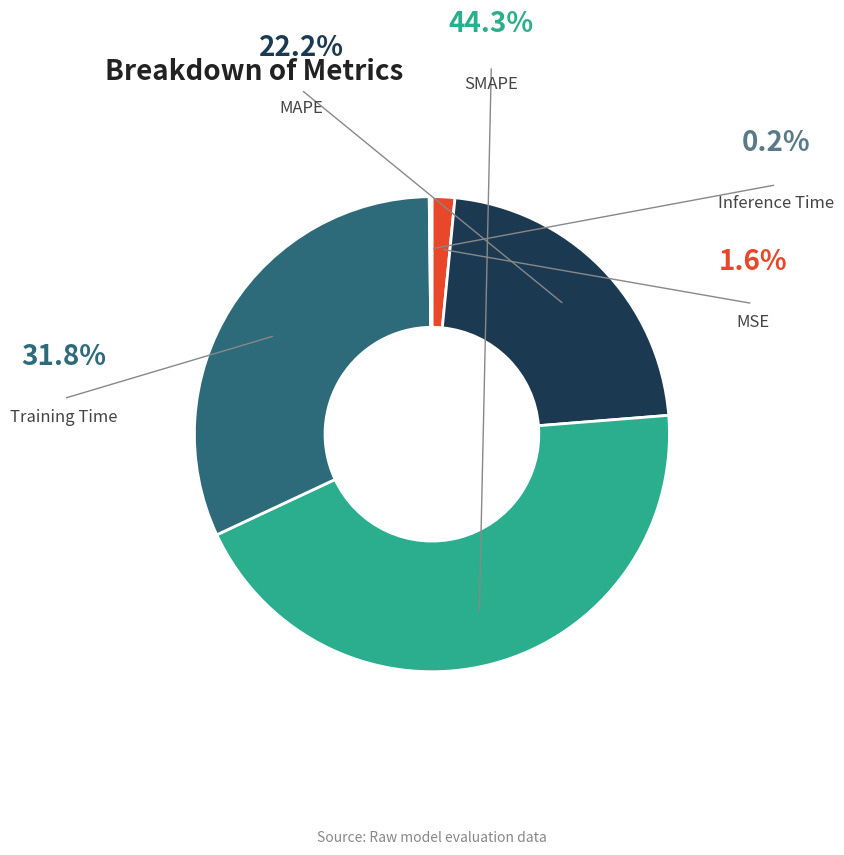

Is there any slice that represents more than half of the pie?

No